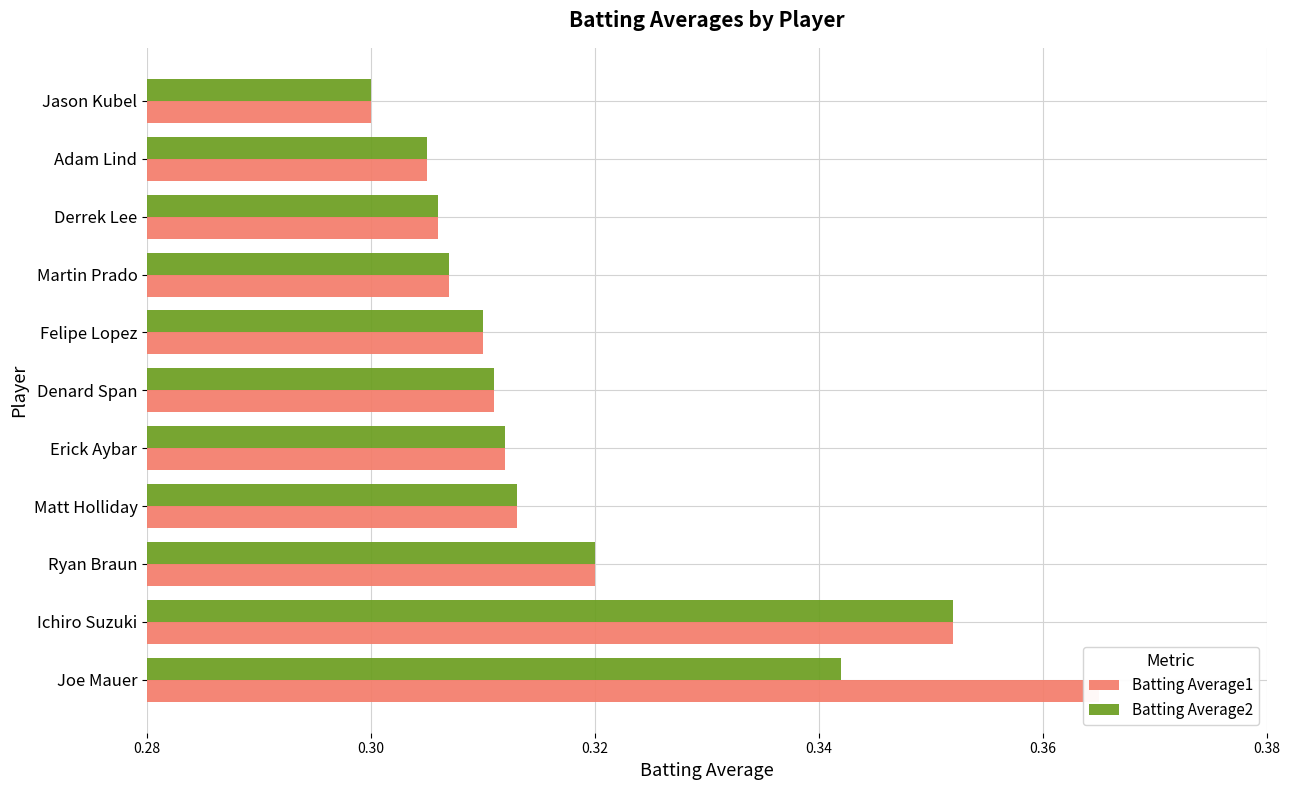

What is the difference between the second highest and minimum values in the Batting Average1 series?

0.1